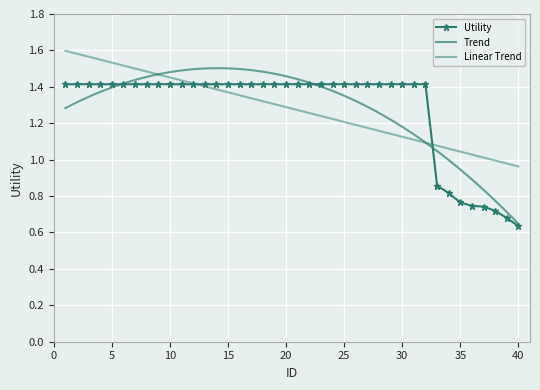

Is it true that the value at 1 is 1.9?

False